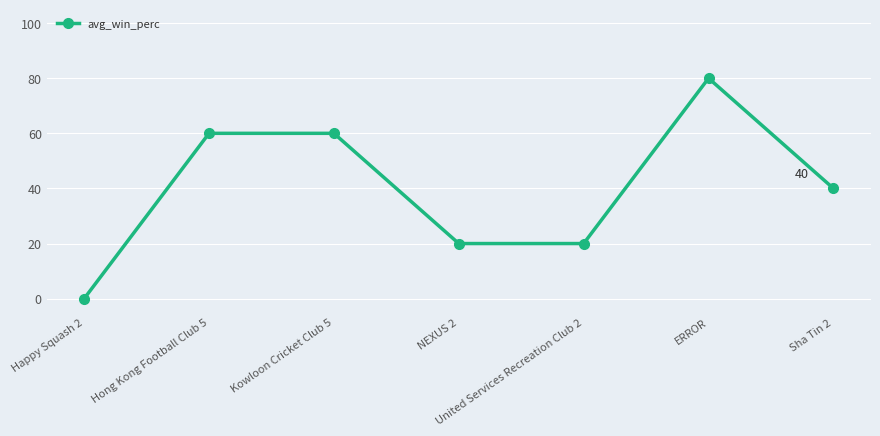

What is the difference between the maximum and minimum values?

80